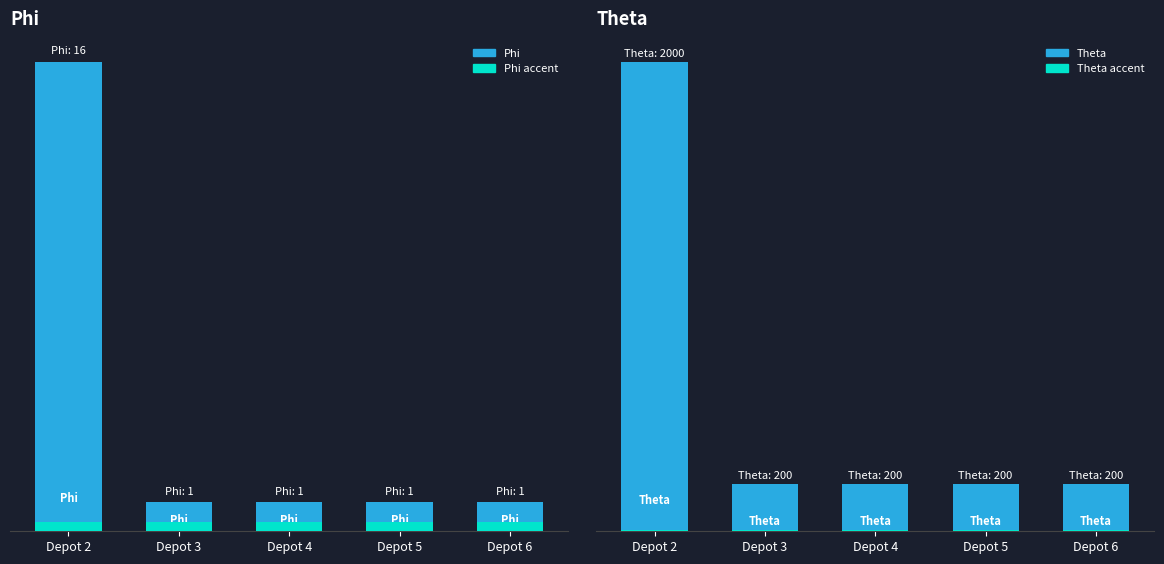

What is the lowest value of the Phi series?

1.0